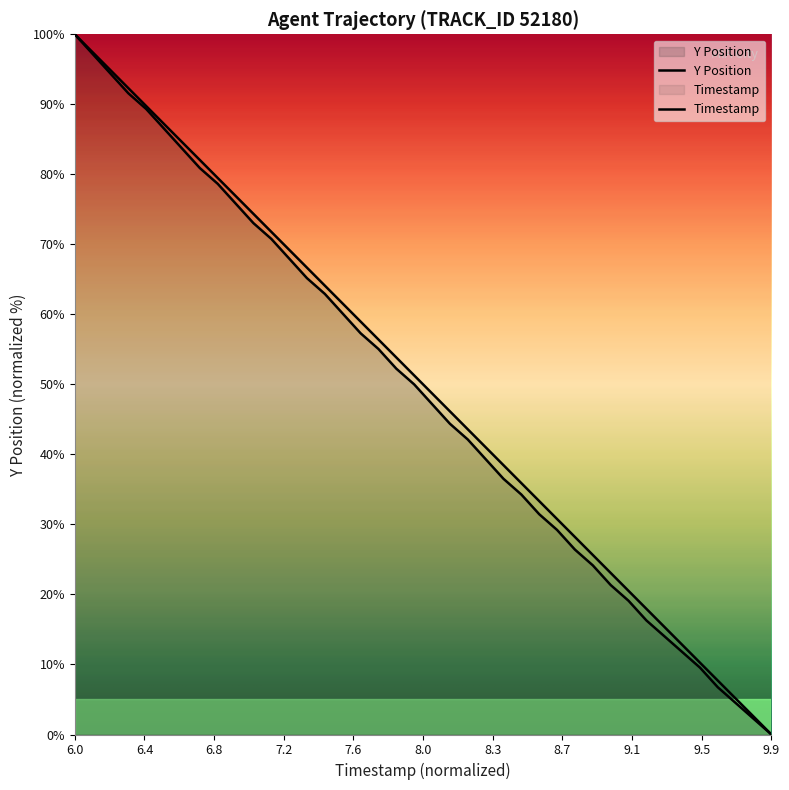

The value of TIMESTAMP at 7.8 is 53.8. True or false?

True